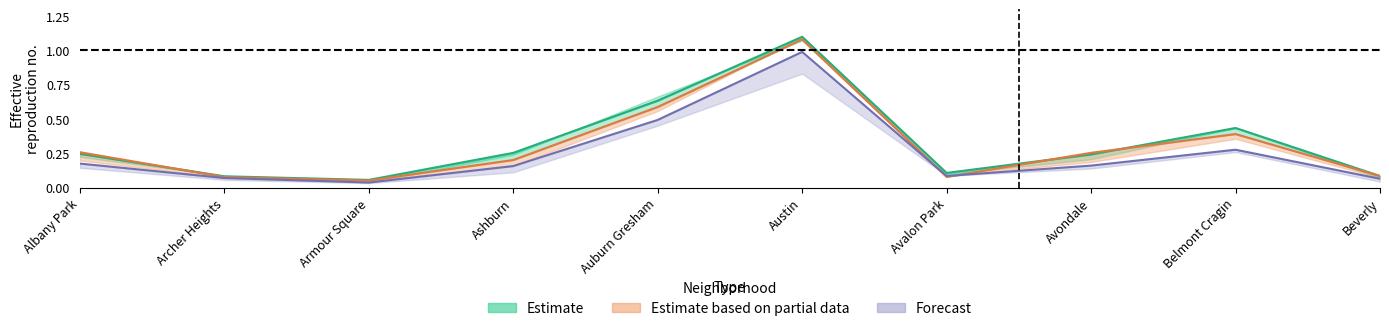

What is the label of the 1st point from the left?

Albany Park